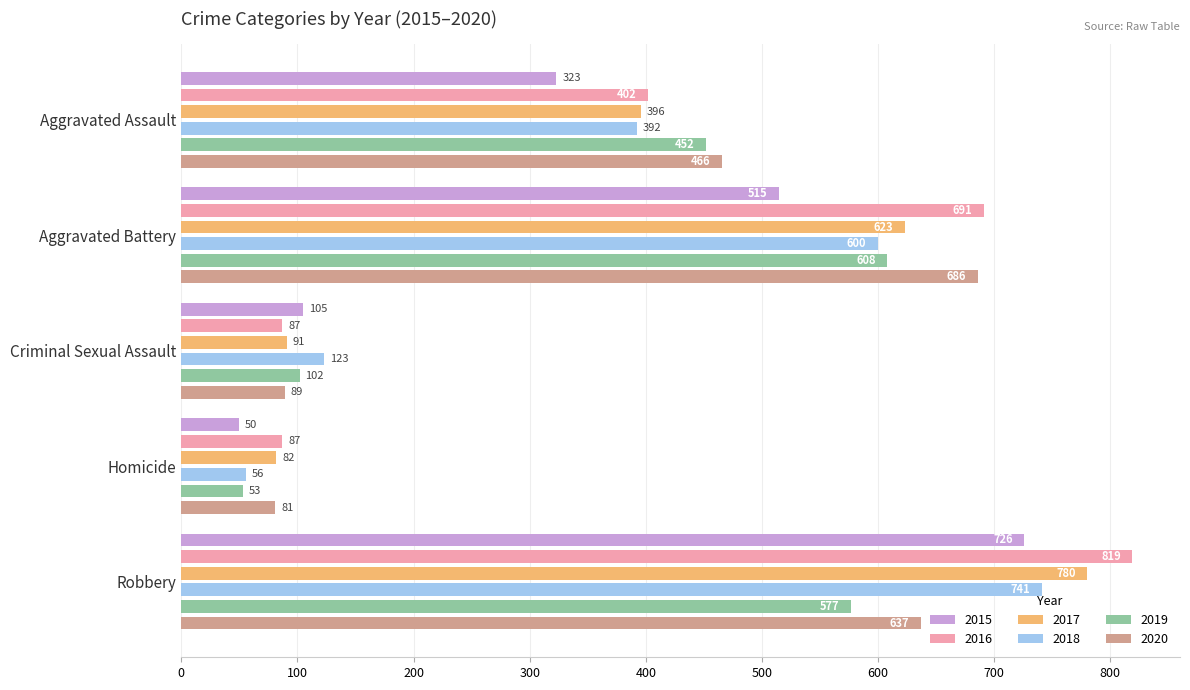

Reading right to left, transcribe all the data shown in this chart.

2015: 726	50	105	515	323
2016: 819	87	87	691	402
2017: 780	82	91	623	396
2018: 741	56	123	600	392
2019: 577	53	102	608	452
2020: 637	81	89	686	466